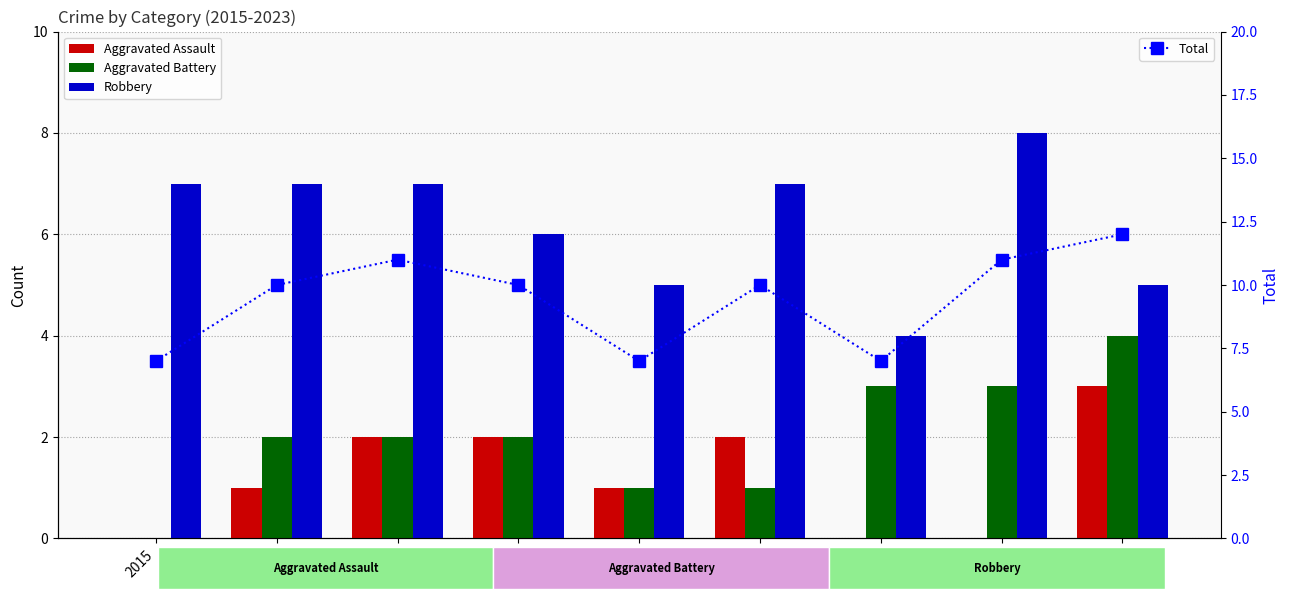

What is the difference between the maximum and minimum values in the Total series?

5